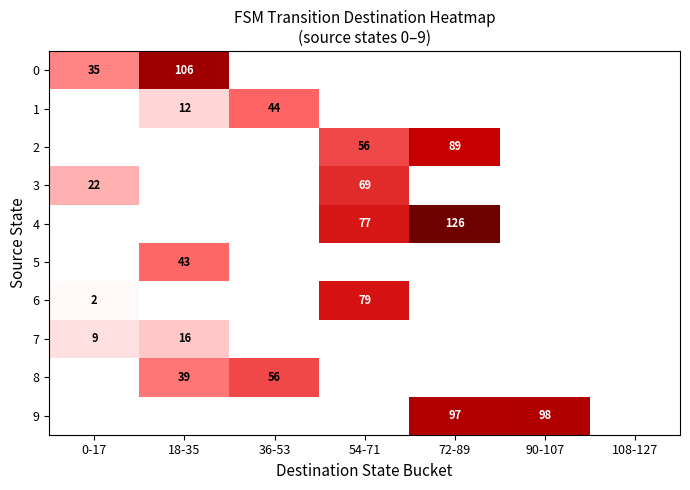

True or false: 7 has a value of 9 at 0-17.

True